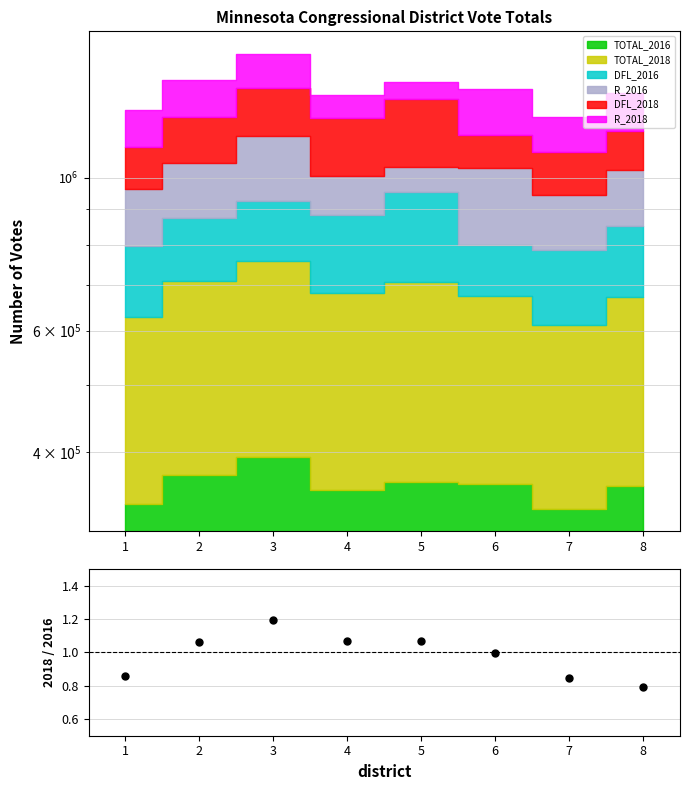

Does the chart have visible grid lines?

Yes